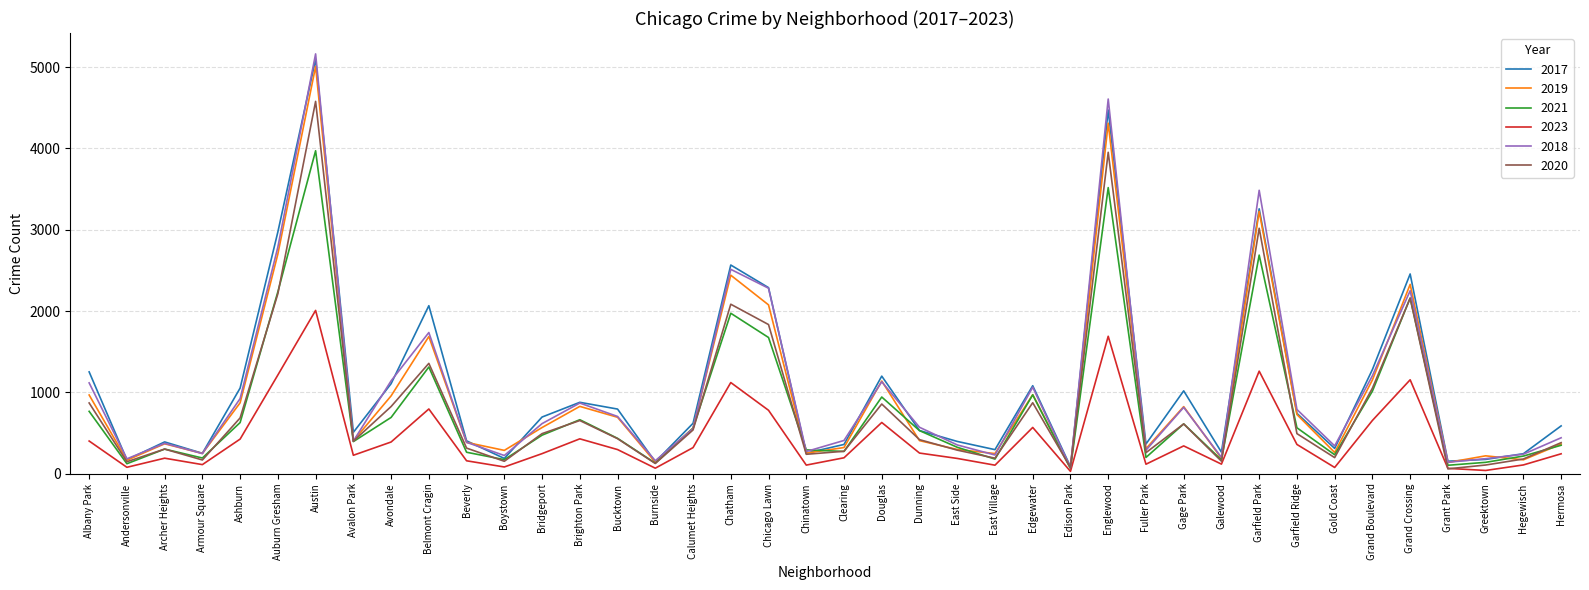

Count the number of data series in this chart.

6